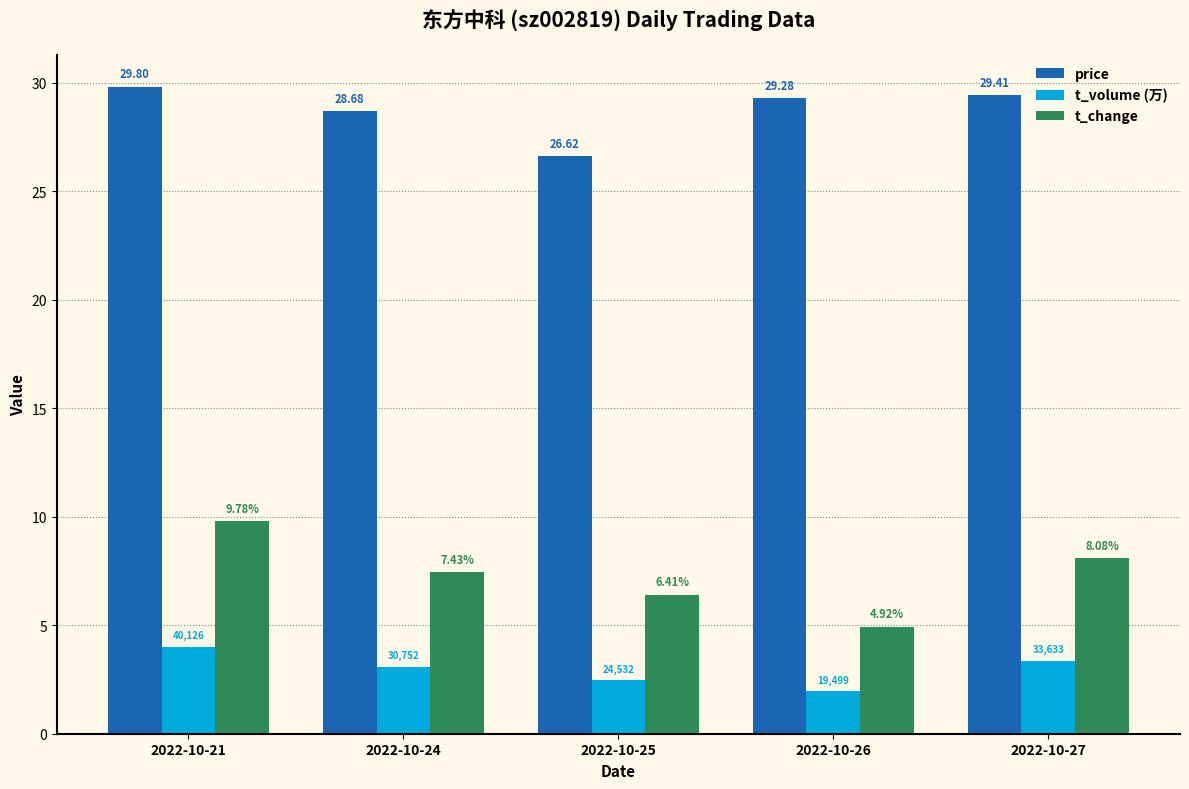

How many data points in t_volume (万) are less than 3?

2